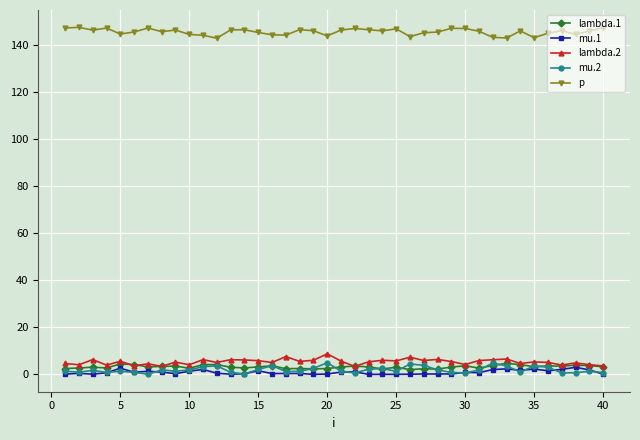

What are all the series names shown in the legend?

lambda.1, mu.1, lambda.2, mu.2, p